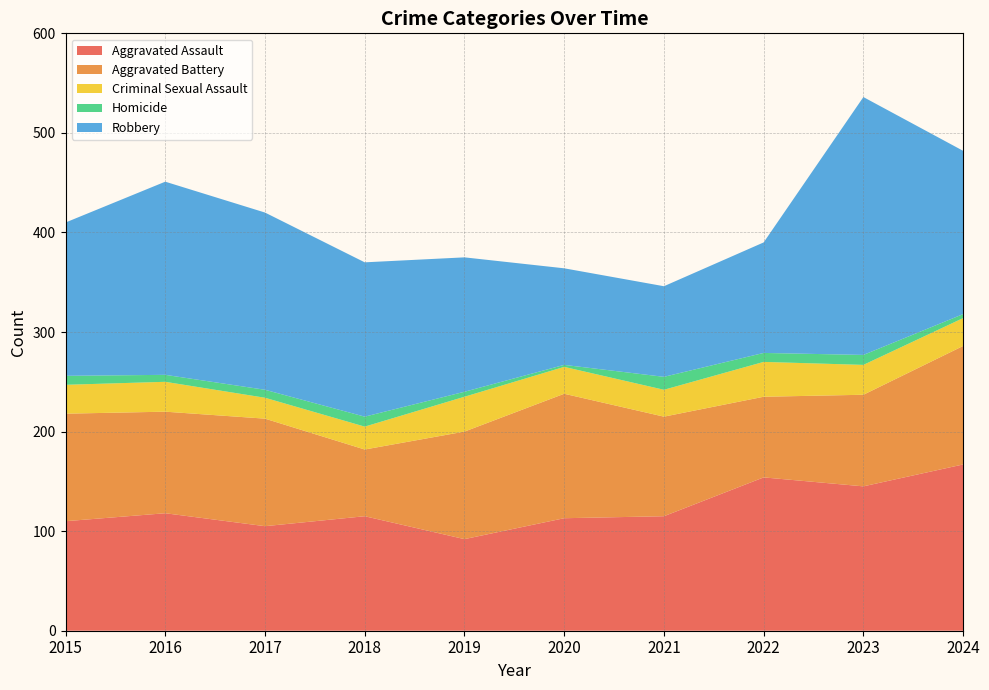

Reading left to right, what are all the values shown in this chart?

Aggravated Assault: 2015=110	2016=118	2017=105	2018=115	2019=92	2020=113	2021=115	2022=154	2023=145	2024=167
Aggravated Battery: 2015=108	2016=102	2017=108	2018=67	2019=108	2020=125	2021=100	2022=81	2023=92	2024=119
Criminal Sexual Assault: 2015=29	2016=30	2017=21	2018=23	2019=35	2020=27	2021=27	2022=35	2023=30	2024=28
Homicide: 2015=9	2016=7	2017=8	2018=10	2019=5	2020=2	2021=13	2022=9	2023=10	2024=4
Robbery: 2015=154	2016=194	2017=178	2018=155	2019=135	2020=97	2021=91	2022=111	2023=259	2024=164